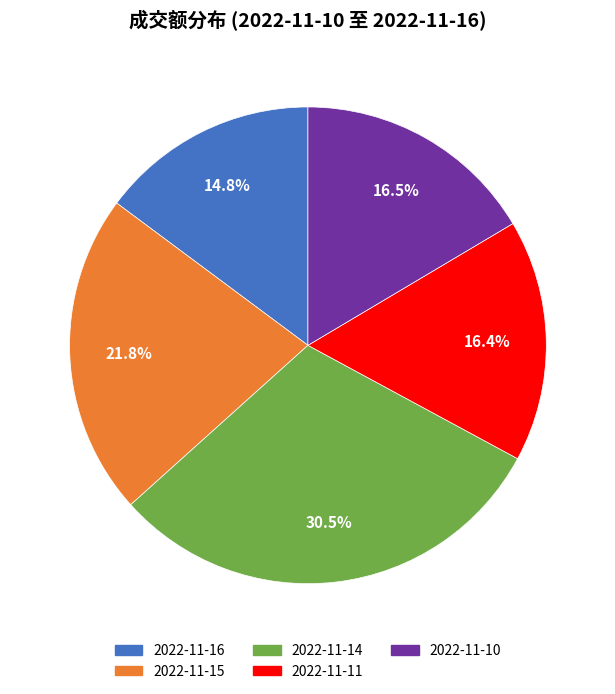

To the nearest percent, what is the difference between the largest and smallest slice percentages?

16%